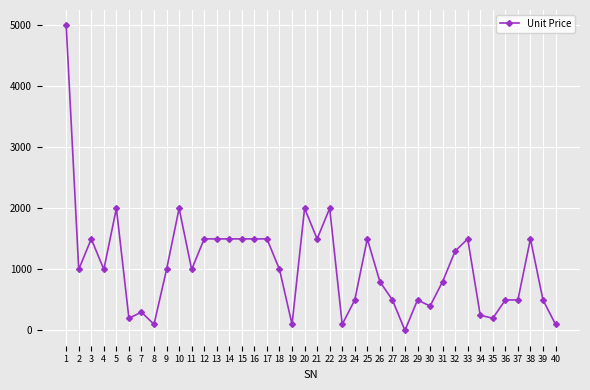

What is the difference between the second highest and minimum values?

2000